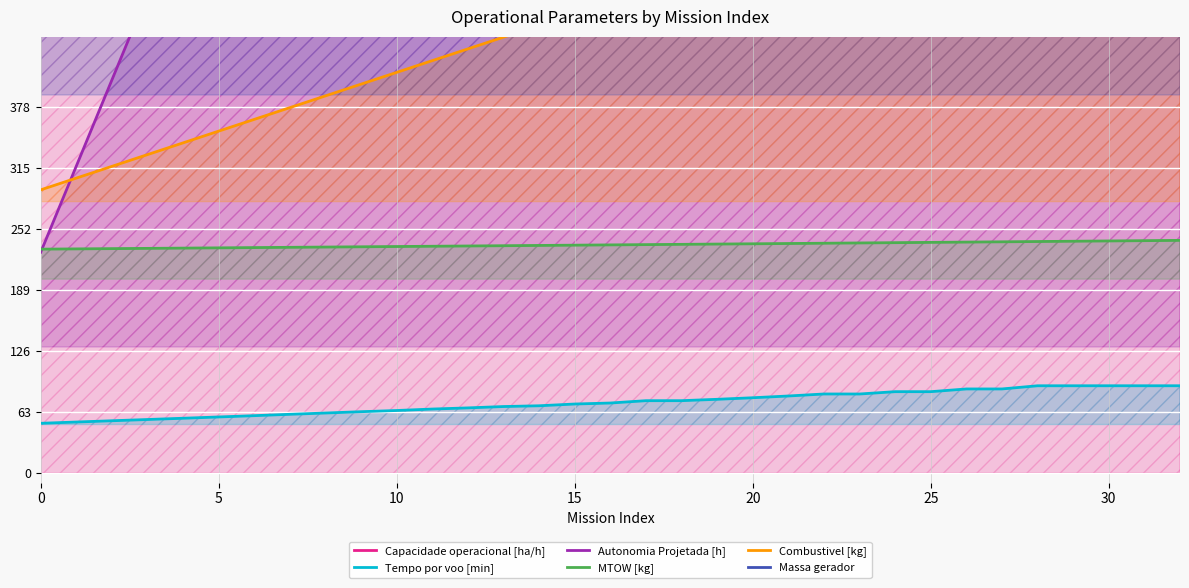

Reading left to right, extract all data points from this chart.

Capacidade operacional [ha/h]: 609.9	891.3	995.5	1048.5	1082.7	1106.2	1121.9	1135.6	1145.4	1152.7	1158.6	1164.8	1169.1	1172.8	1175.0	1178.7	1181.0	1185.4	1185.0	1187.4	1189.3	1191.5	1193.5	1194.1	1195.8	1195.8	1197.5	1197.3	1199.9	1200.0	1199.5	1199.9	1199.6
Tempo por voo [min]: 51.3	52.6	53.9	55.2	56.5	57.8	59.1	60.6	61.9	63.2	64.5	66.0	67.2	68.6	69.4	71.2	72.2	74.6	74.6	76.0	77.6	79.4	81.5	81.5	83.9	83.9	86.7	86.7	90.0	90.0	90.0	90.0	90.0
Autonomia Projetada [h]: 227.8	316.7	405.6	494.4	583.3	672.2	752.2	841.1	921.1	1001.1	1081.1	1161.1	1232.2	1312.2	1383.3	1454.4	1525.6	1596.7	1667.8	1738.9	1801.1	1872.2	1934.4	1996.7	2058.9	2121.1	2183.3	2245.6	2307.8	2361.1	2423.3	2476.7	2530.0
MTOW [kg]: 230.9	231.2	231.5	231.7	232.0	232.3	232.6	232.8	233.1	233.4	233.7	233.9	234.2	234.5	234.8	235.0	235.3	235.6	235.9	236.2	236.5	236.8	237.0	237.3	237.6	237.9	238.2	238.5	238.8	239.1	239.4	239.7	240.0
Combustivel [kg]: 292.1	304.2	316.4	328.5	340.6	352.7	364.8	377.0	389.1	401.2	413.3	425.5	437.6	449.7	461.8	473.9	486.1	498.2	510.3	522.4	534.5	546.7	558.8	570.9	583.0	595.2	607.3	619.4	631.5	643.6	655.8	667.9	680.0
Massa gerador: 466.7	467.9	469.0	470.2	471.3	472.5	473.7	474.9	476.2	477.4	478.6	479.9	481.2	482.5	483.8	485.1	486.5	487.8	489.2	490.6	492.0	493.4	494.8	496.2	497.7	499.2	500.7	502.2	503.7	505.2	506.8	508.4	510.0